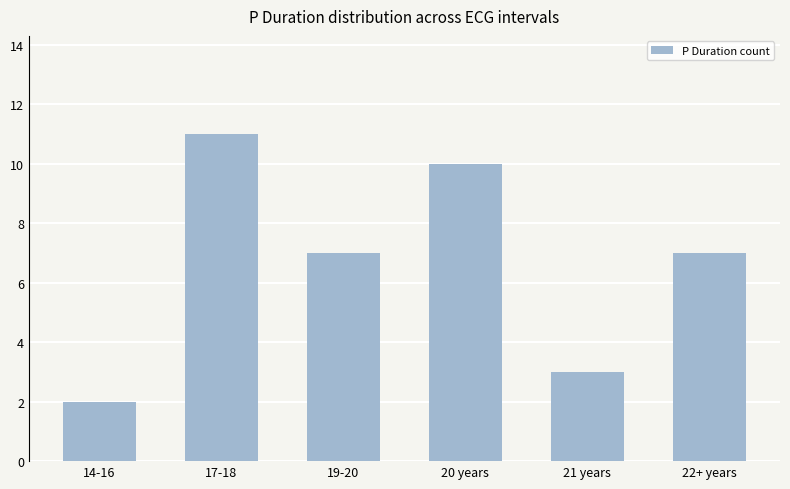

What is the value of the 2nd bar from the left?

11